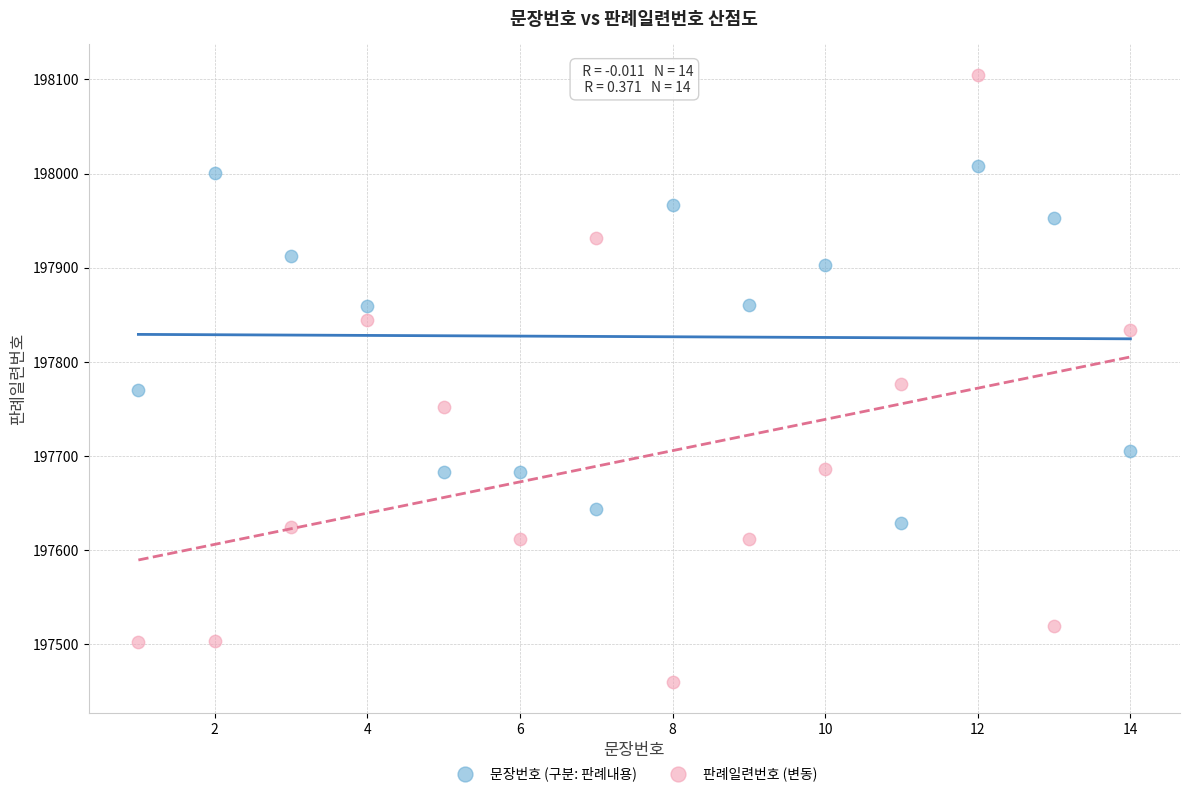

Which series reaches the minimum Y coordinate?

판례일련번호 (변동)